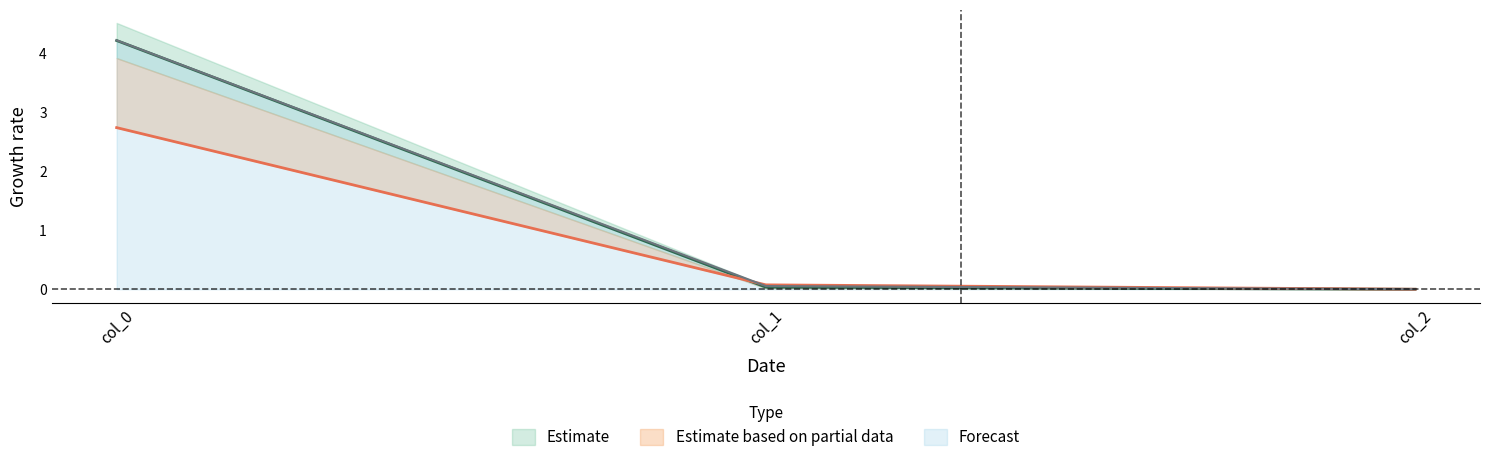

The value of Forecast at col_2 is 0.0. True or false?

True